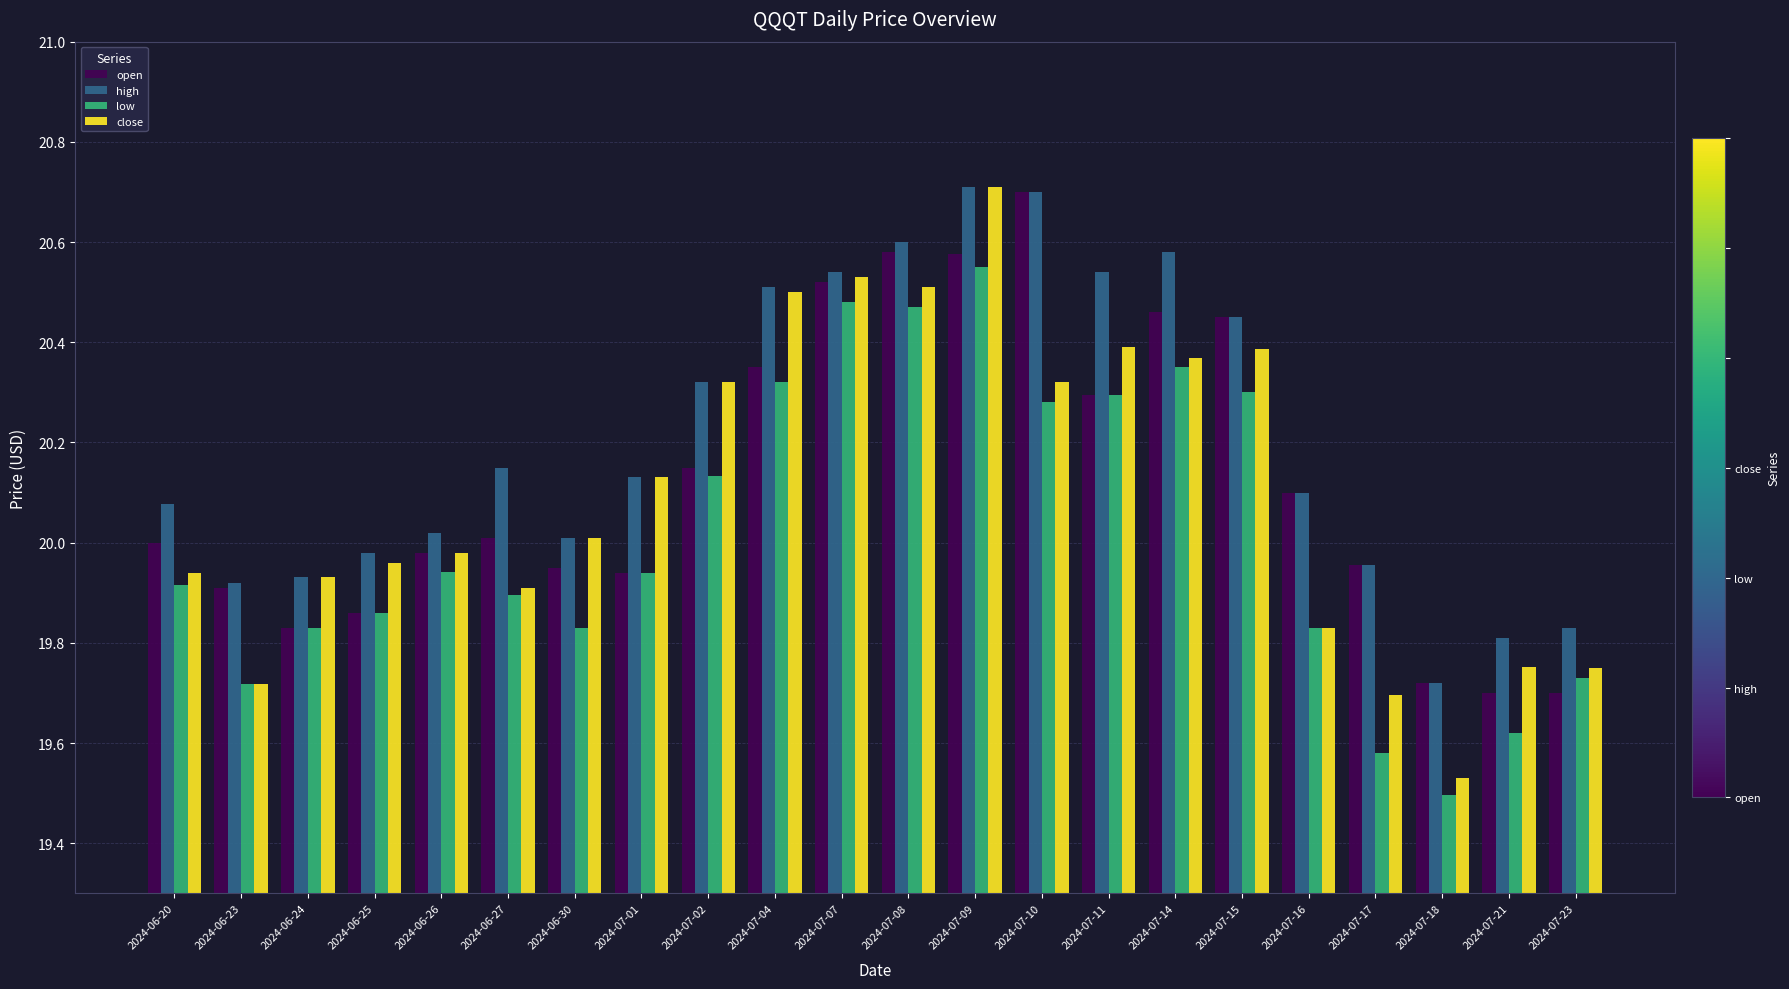

What is the spread (max minus min) of values at 2024-07-10?

0.4